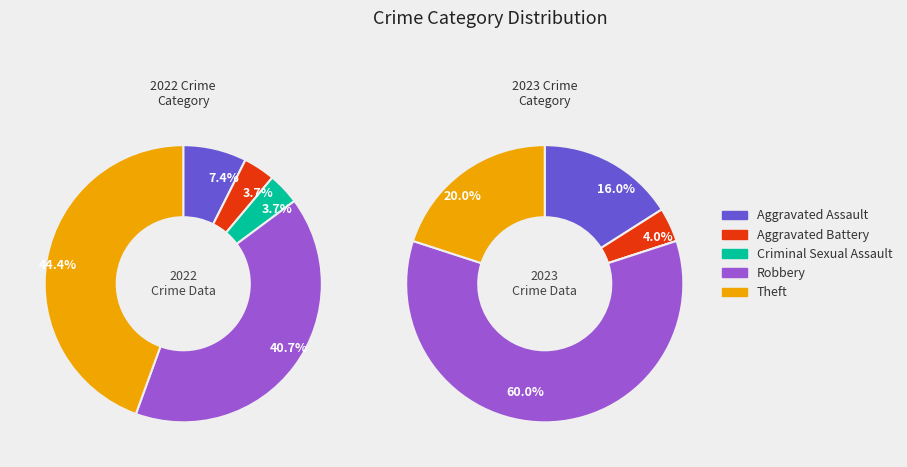

Rank the series by their maximum value, from highest to lowest.

2023, 2022